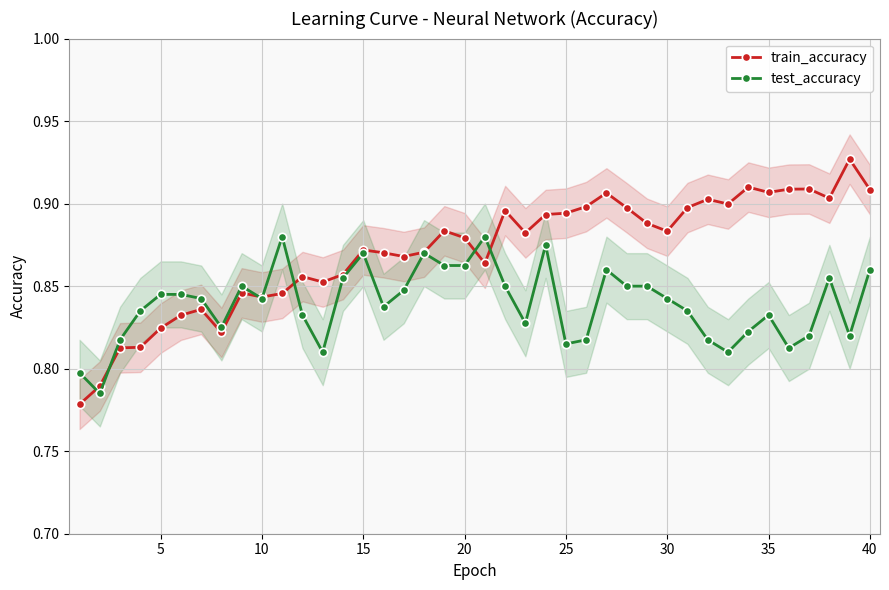

Count the train_accuracy values in the range 0 to 1.

40